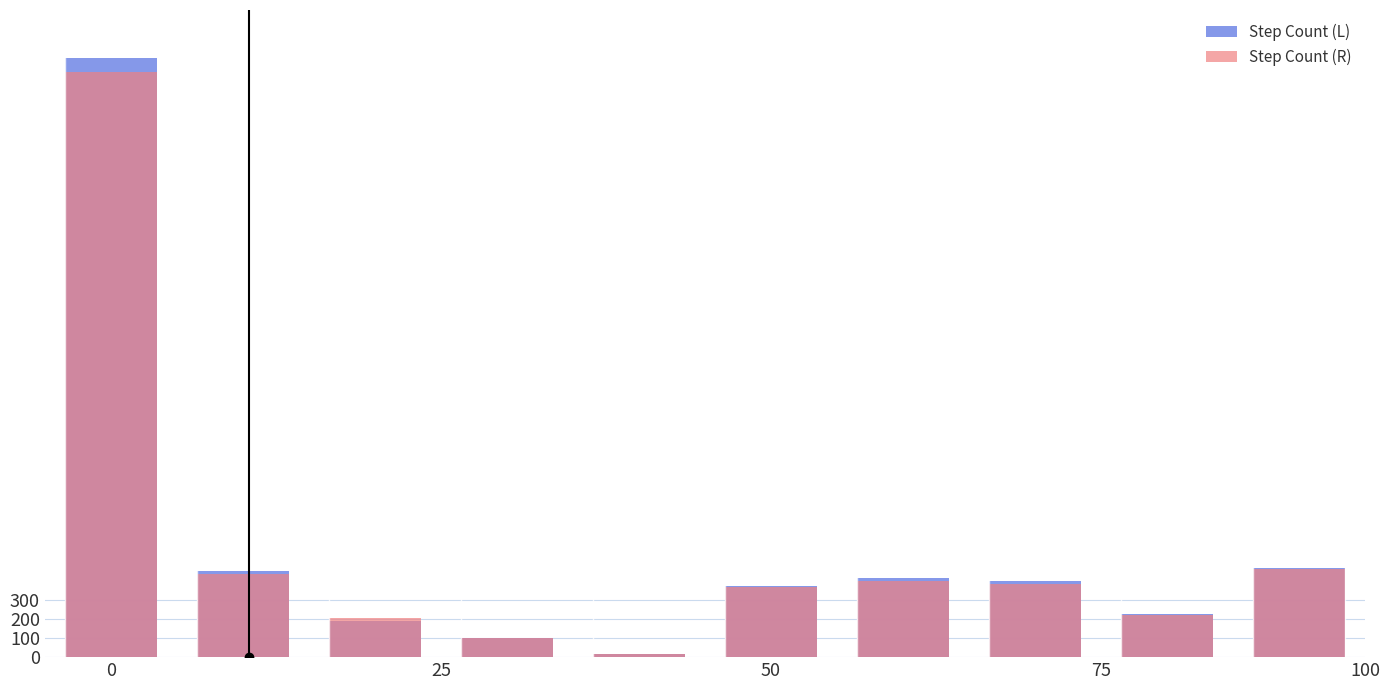

At how many categories does at least one series exceed 3091?

1